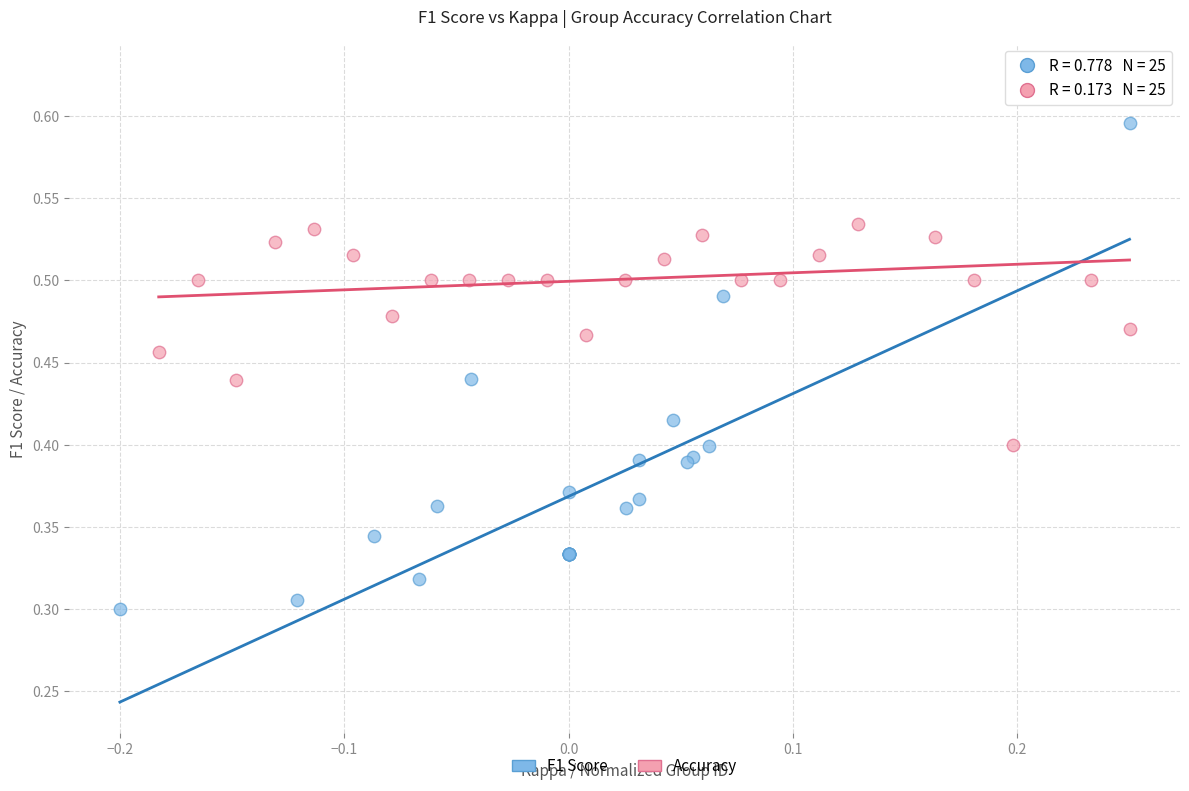

Which series has the widest spread of Y values?

F1 Score